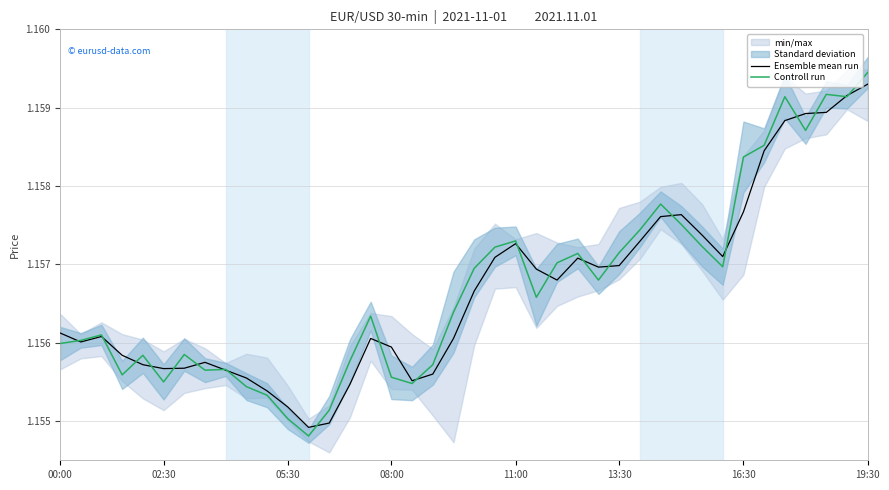

What position from the right is 26?

14